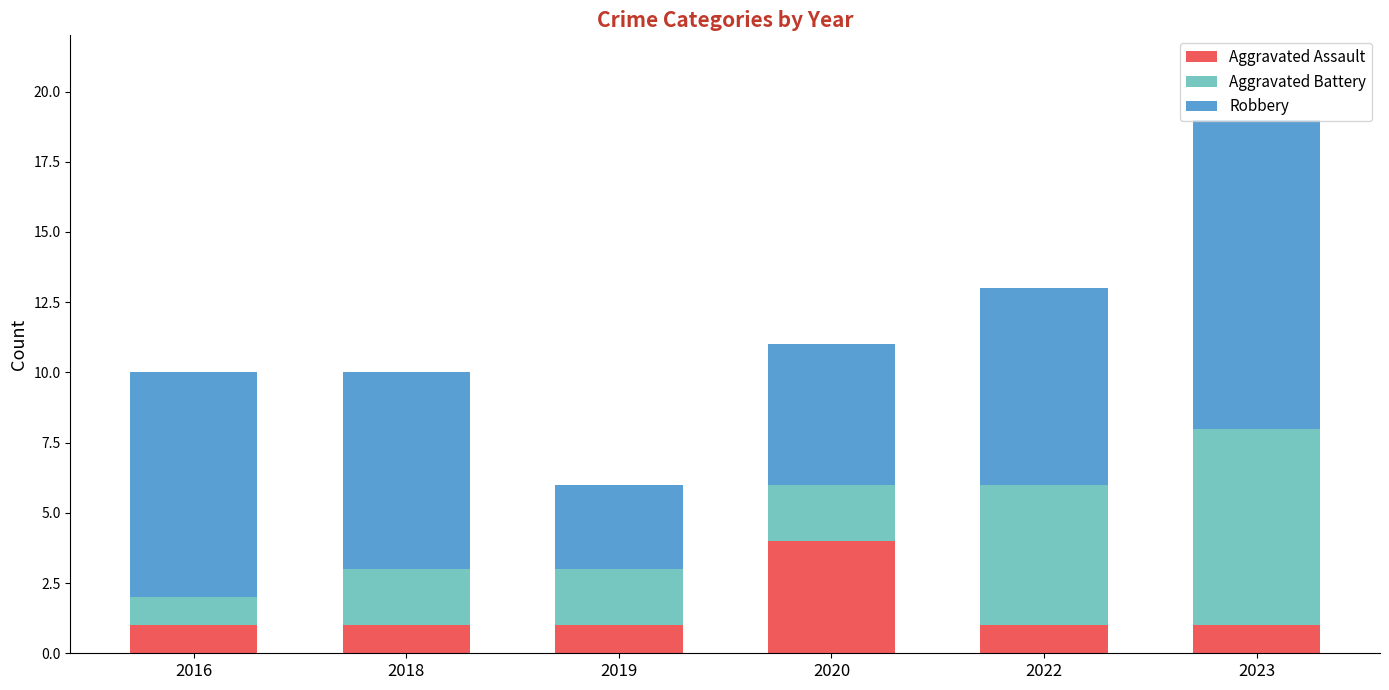

Does the chart contain any negative values?

No